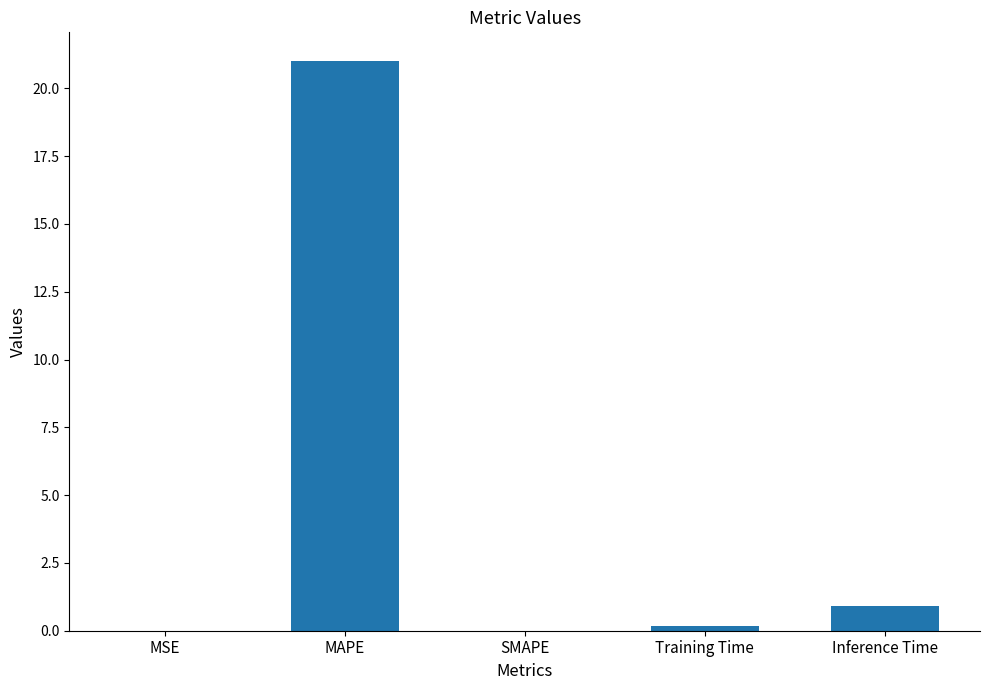

What is the change in value from MSE to Training Time?

+0.2